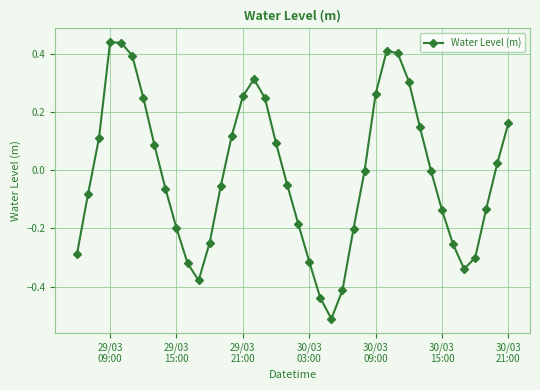

What is the difference between the maximum and minimum values?

1.0